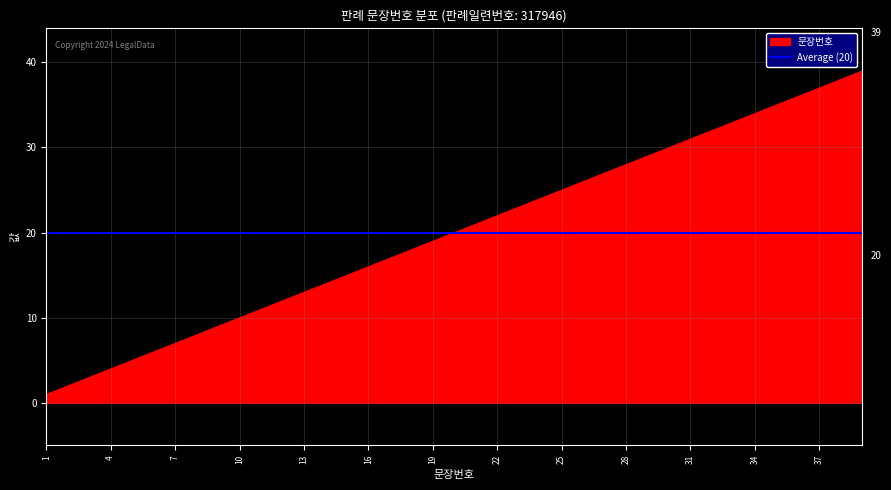

What is the sum of the values at 14 and 12?

26